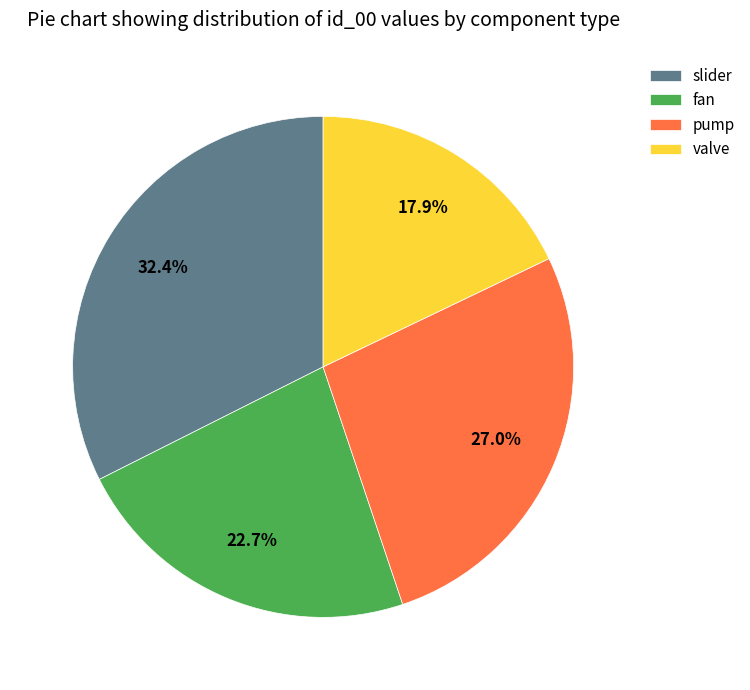

To the nearest percent, what is the difference between the slider and pump slice percentages?

5%